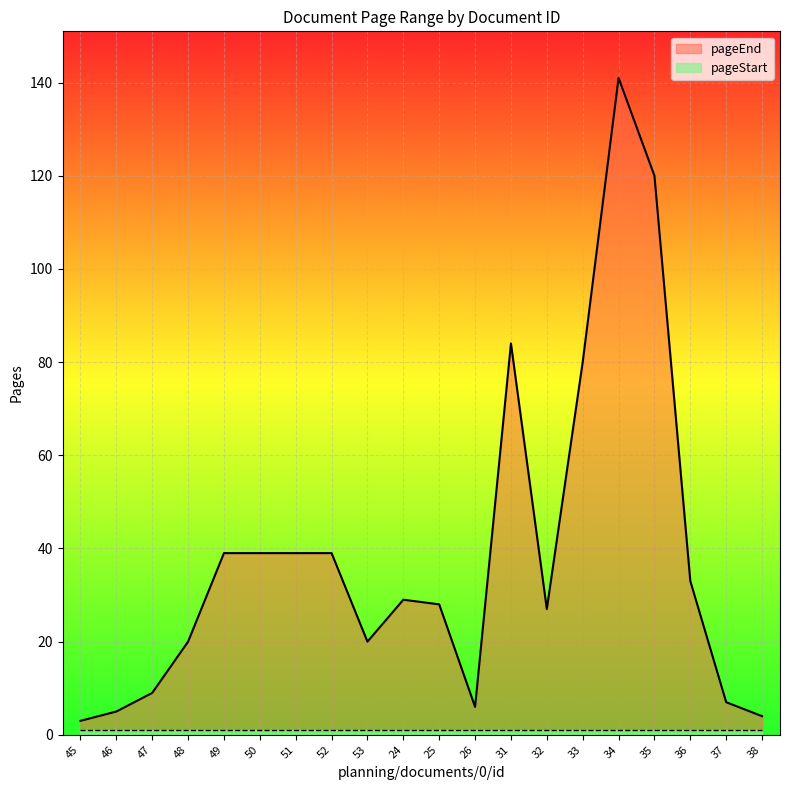

What is the label of the 18th point from the right?

47